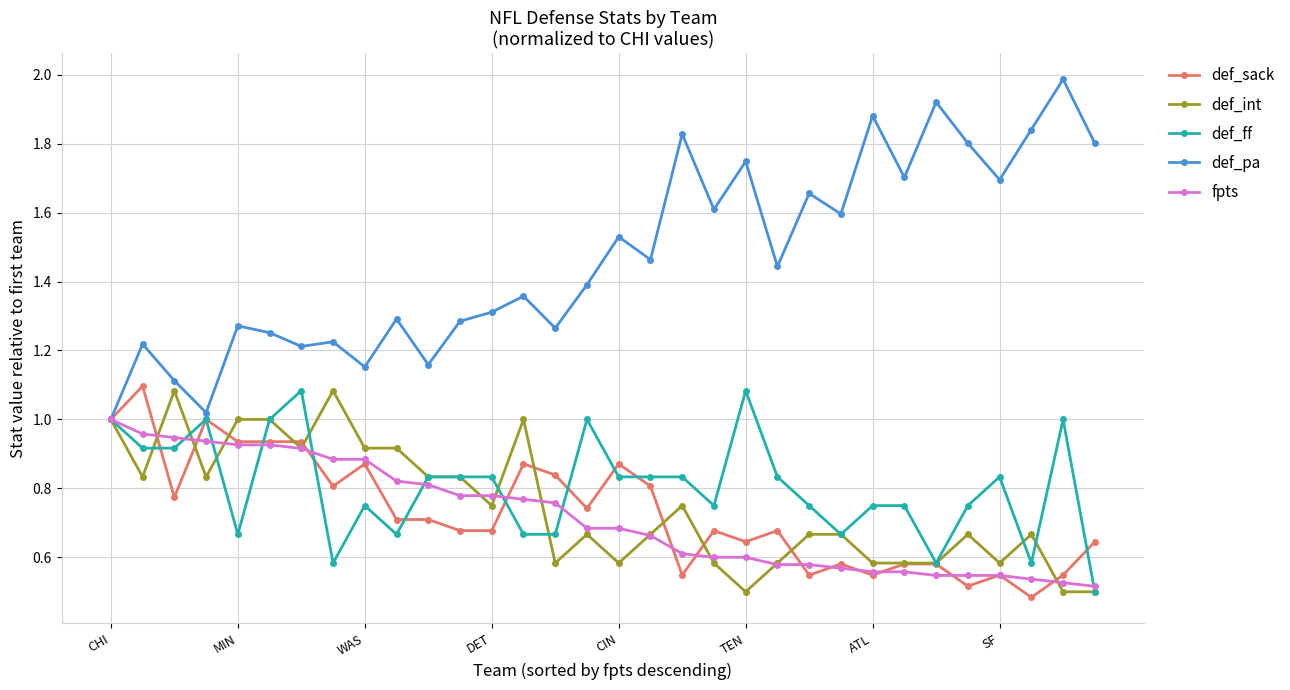

Which series has the largest range (max minus min)?

def_pa